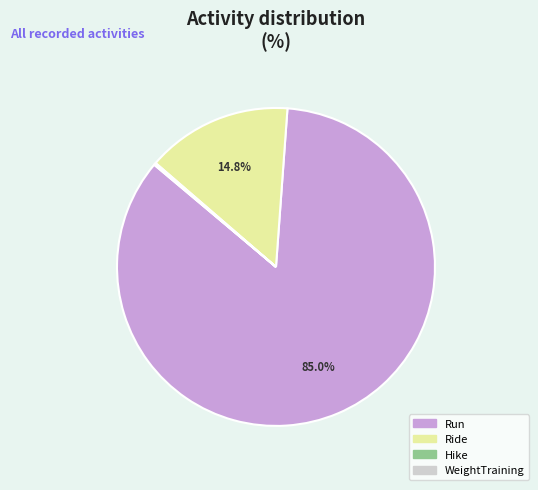

To the nearest percent, what percentage of the pie is Ride?

15%